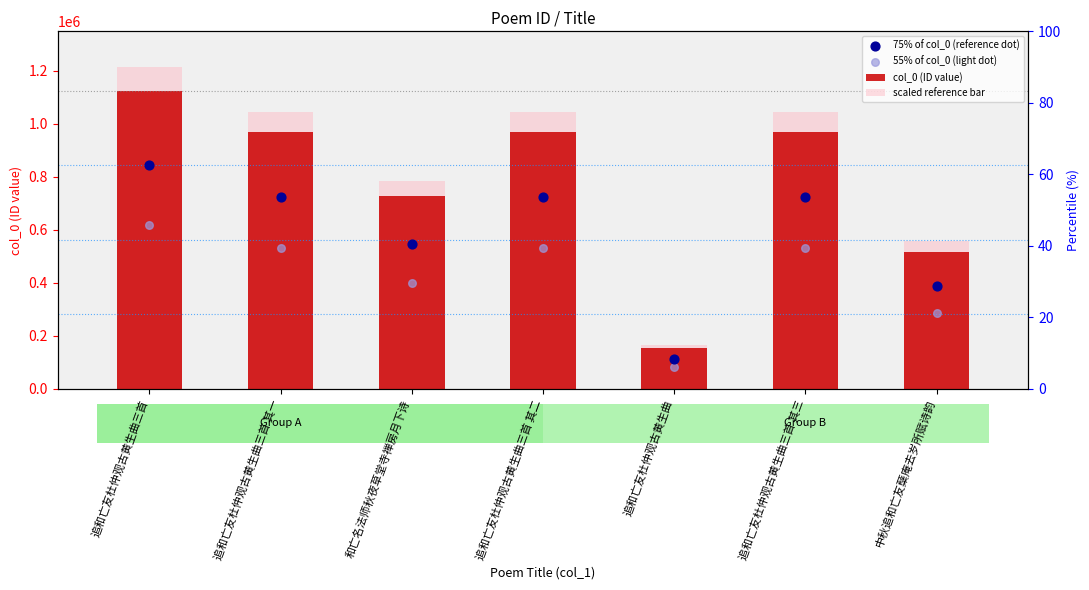

Which series has the largest total across all categories?

scaled reference bar